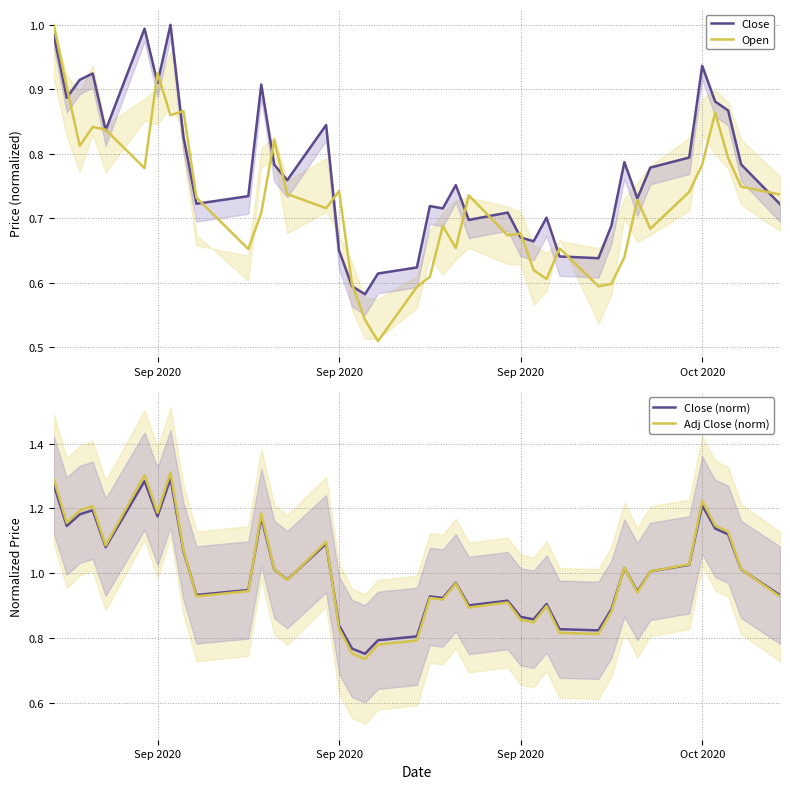

True or false: Adj Close (norm) has a value of 0.8 at Sep 2020.

False